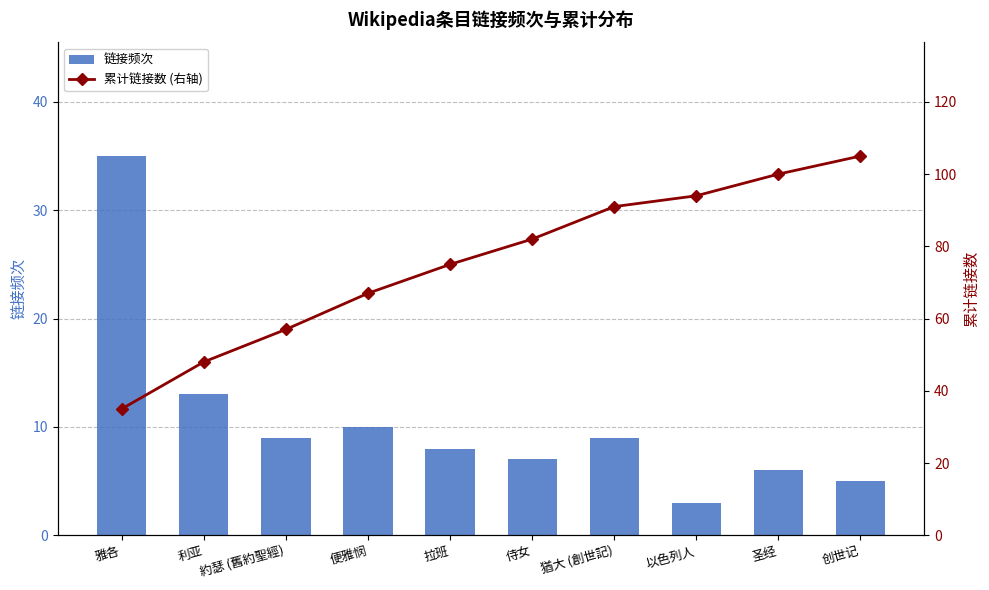

Which has a higher value, 猶大 (創世記) or 便雅悯?

便雅悯